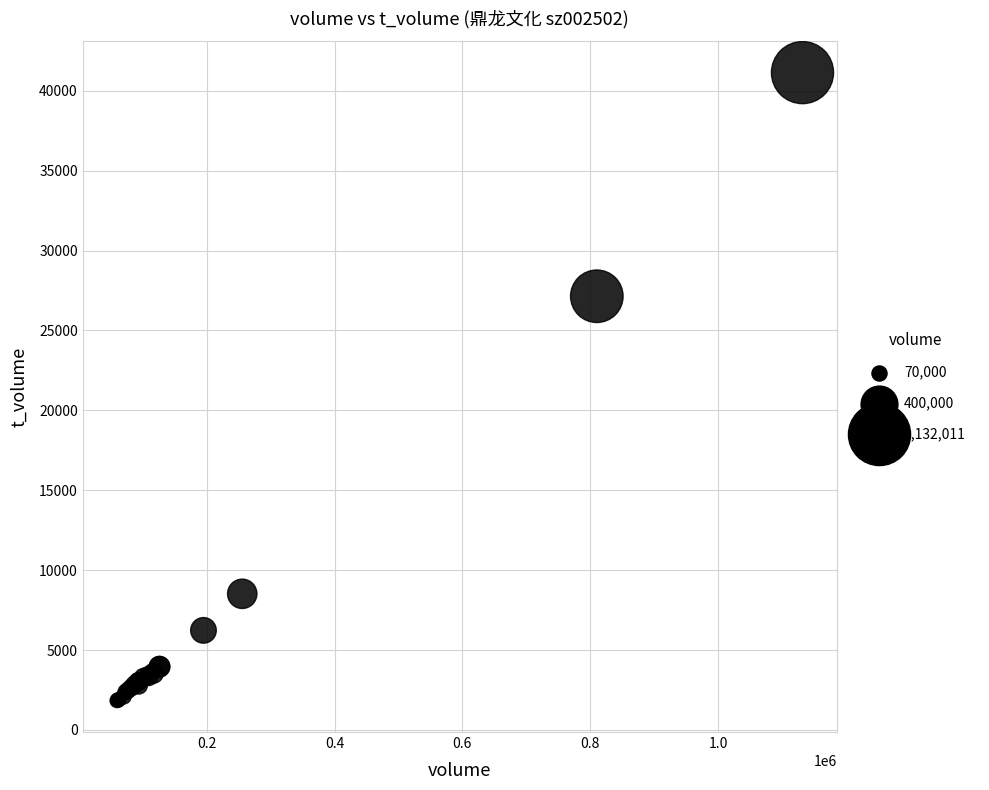

What Y value in the scatter plot is closest to 21485?

27141